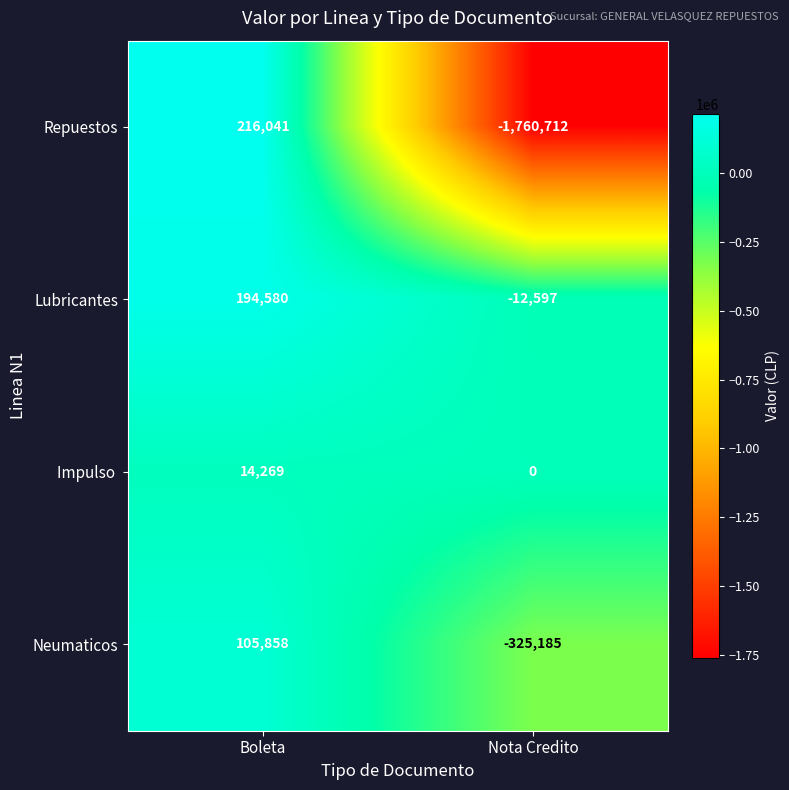

Is it true that Lubricantes equals -12597 at Nota Credito?

True